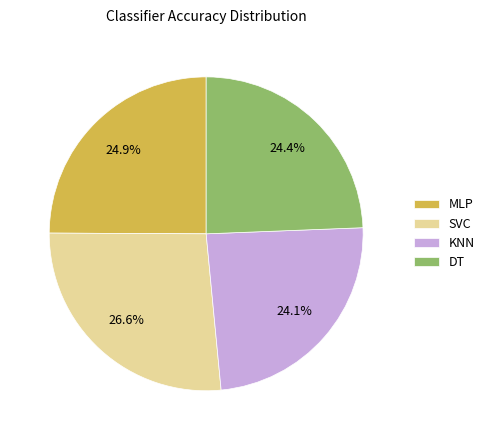

To the nearest percent, what portion does MLP represent?

25%